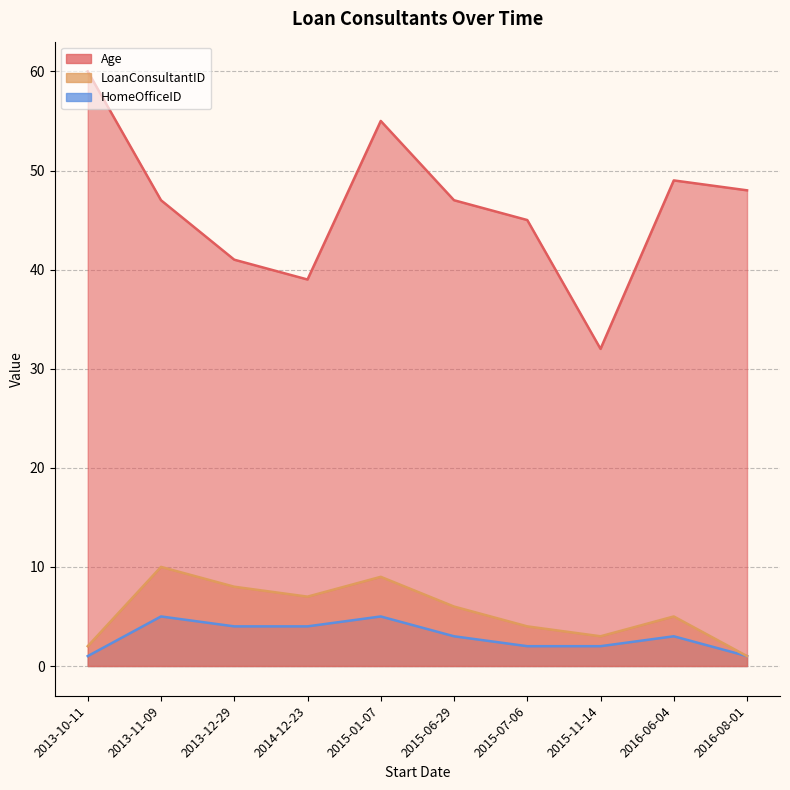

What position from the right is 2016-06-04?

2